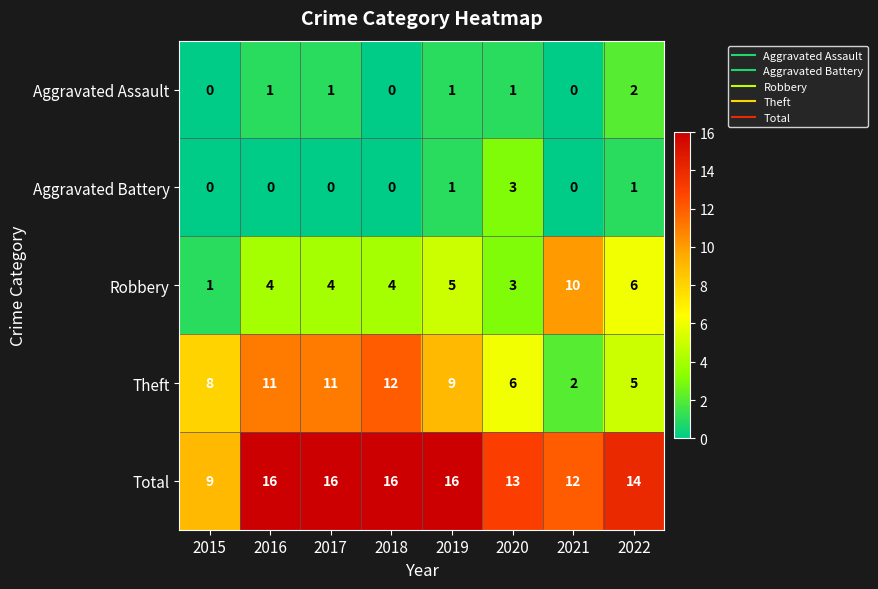

What is the spread (max minus min) of values at 2018?

16